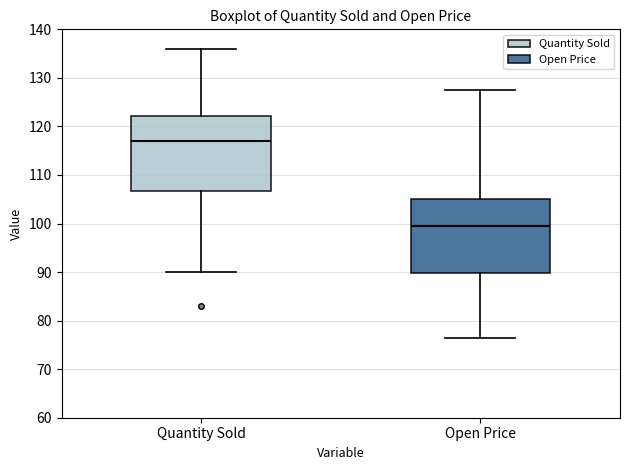

Where does the median line of the box for Quantity Sold sit on the y-axis? The values are not printed on the chart, so give them approximately, as read against the axis.

117